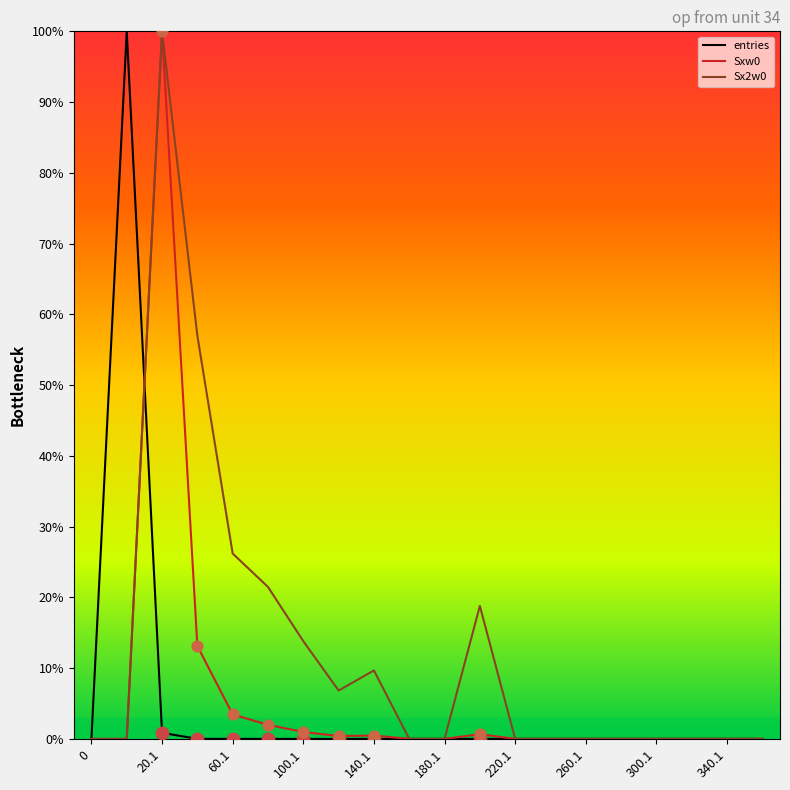

What is the highest value of the Sx2w0 series?

100.0